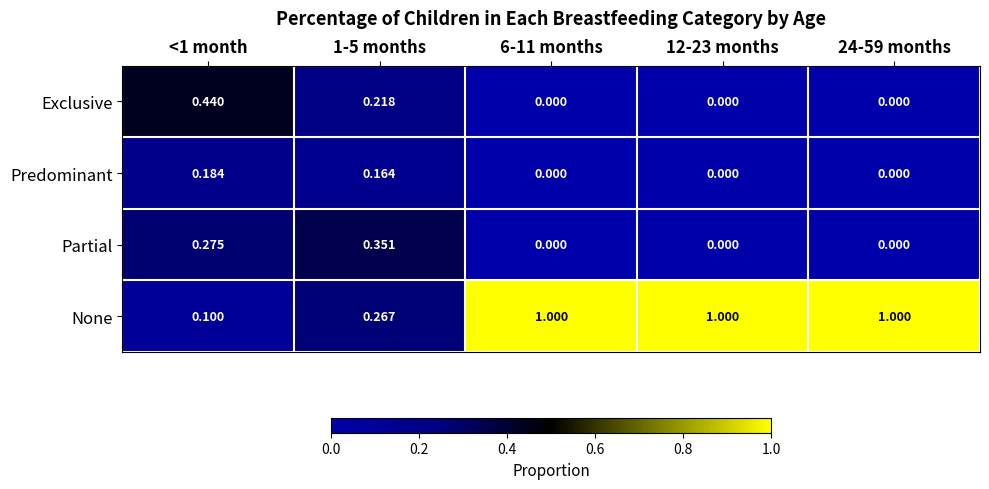

Which series changed the most between <1 month and 12-23 months?

None